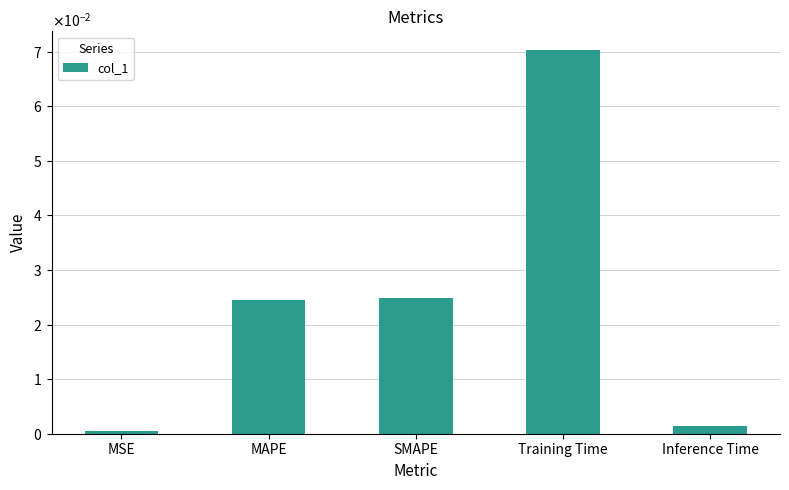

Are the bars horizontal?

No